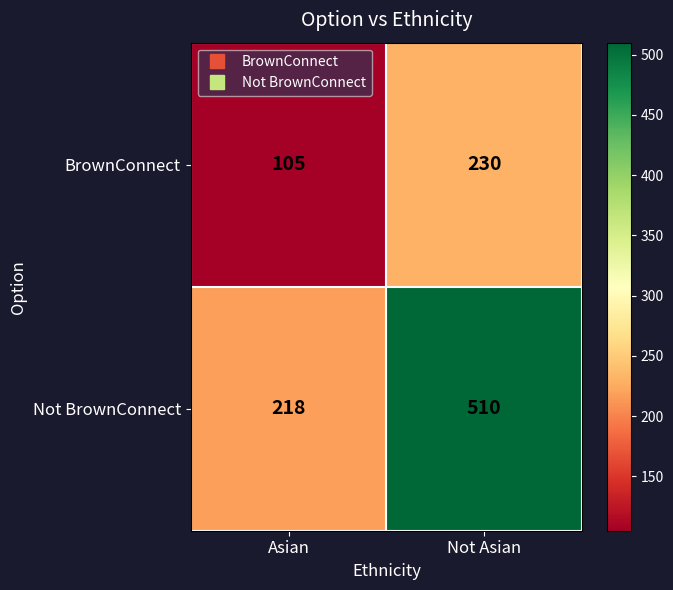

At which category is the sum across all series the highest?

Not Asian